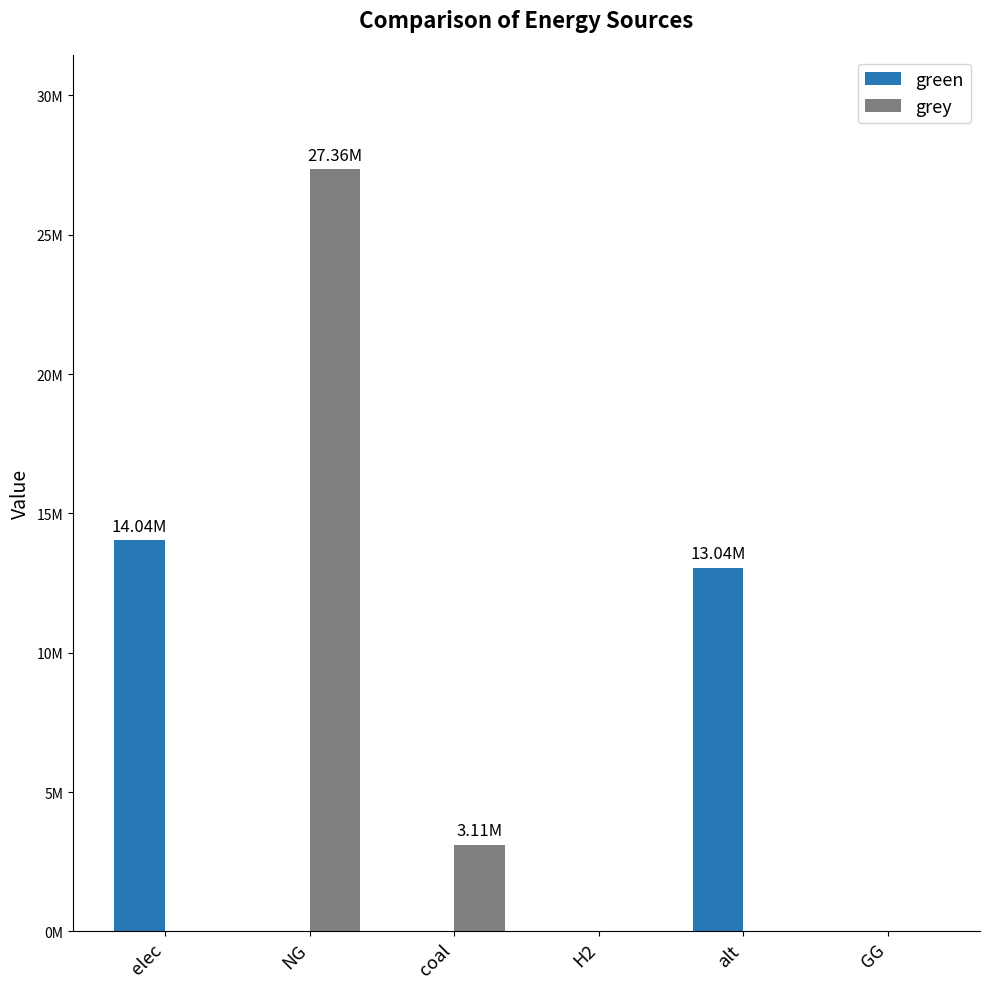

Are the bars horizontal?

No